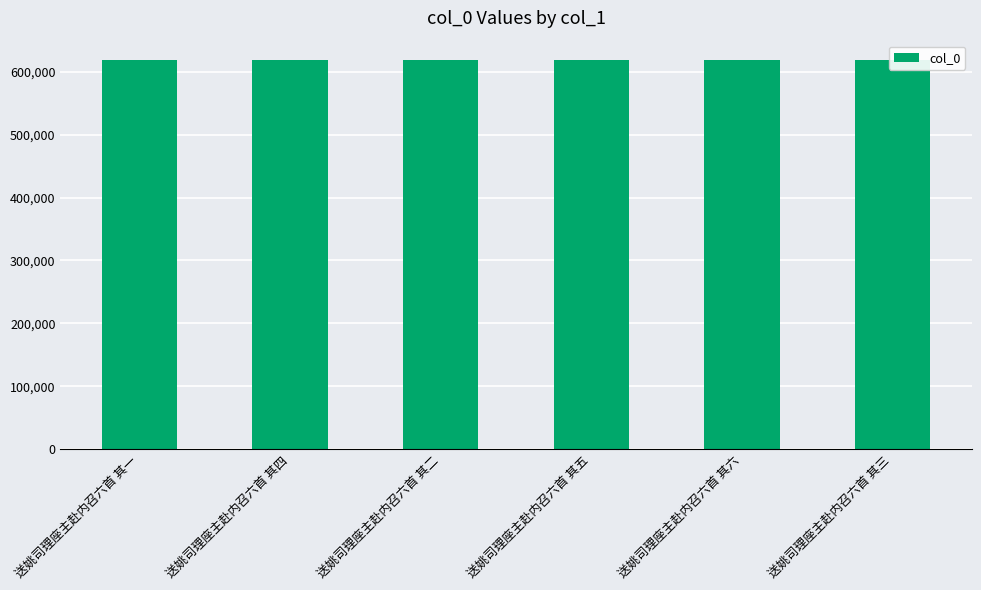

What value does the data have at 送姚司理座主赴内召六首 其一?

618479